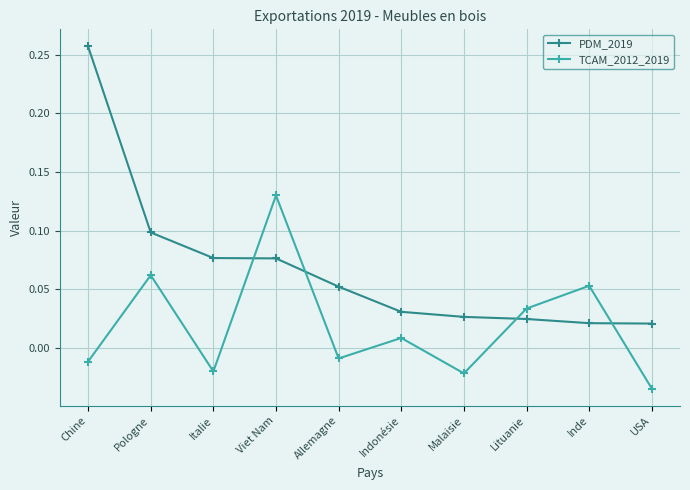

Between which two adjacent categories do TCAM_2012_2019 and PDM_2019 first intersect?

Italie and Viet Nam